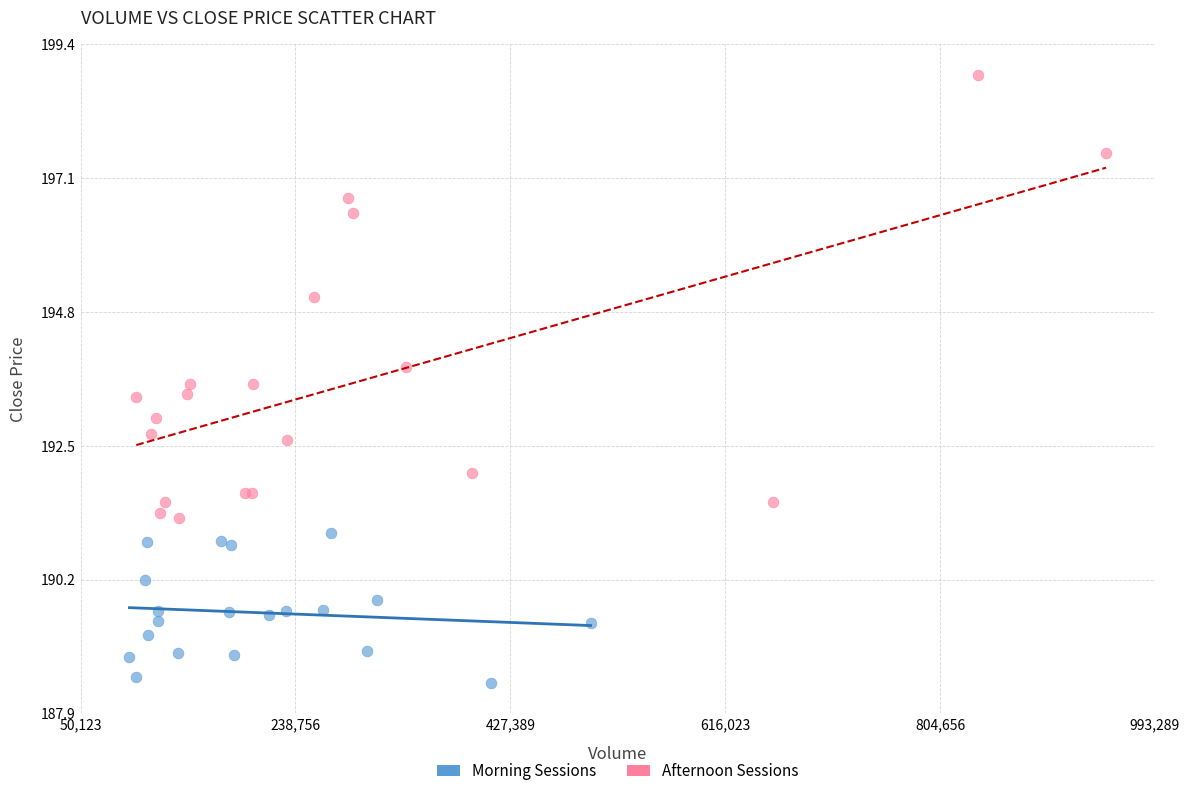

Which series contains the highest Y value?

Afternoon Sessions